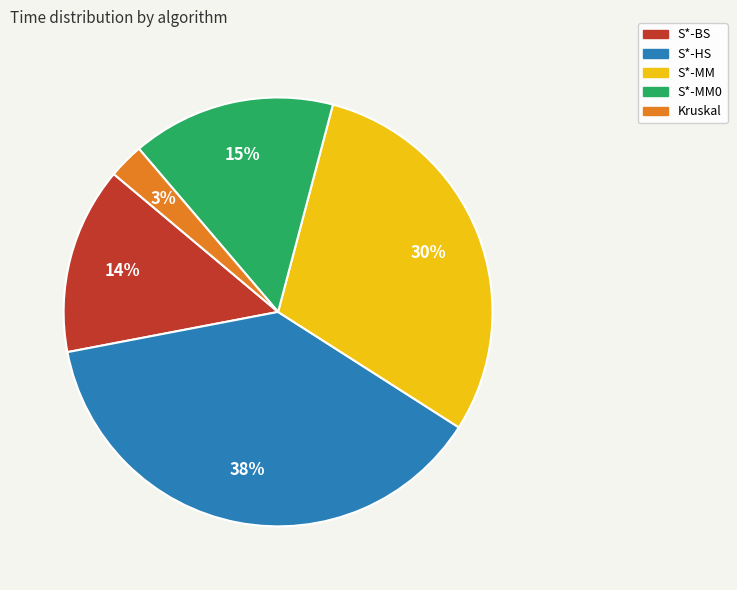

Count the number of slices in the pie.

5